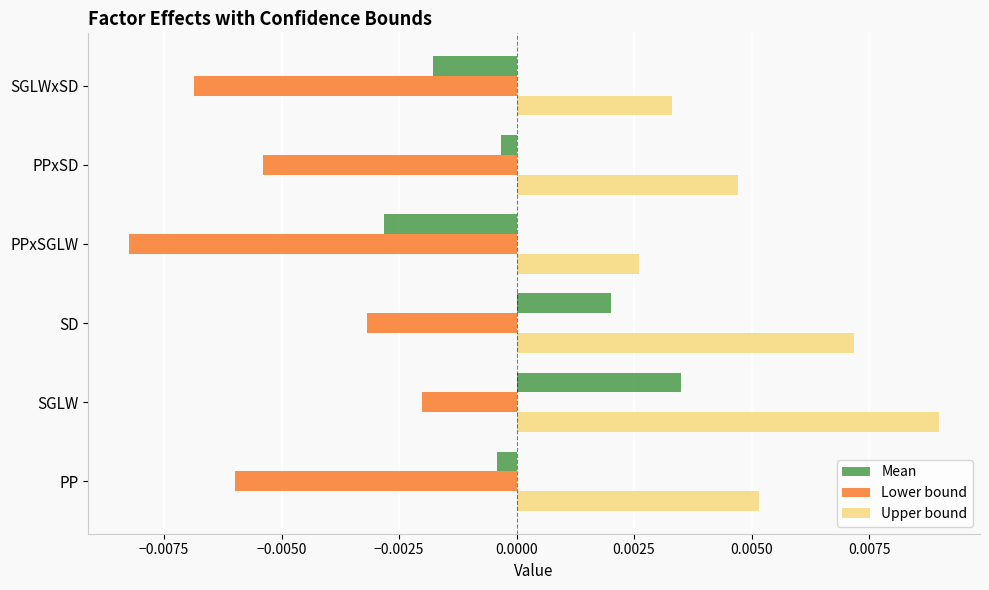

Which series changed the most between PPxSGLW and PPxSD?

Lower bound